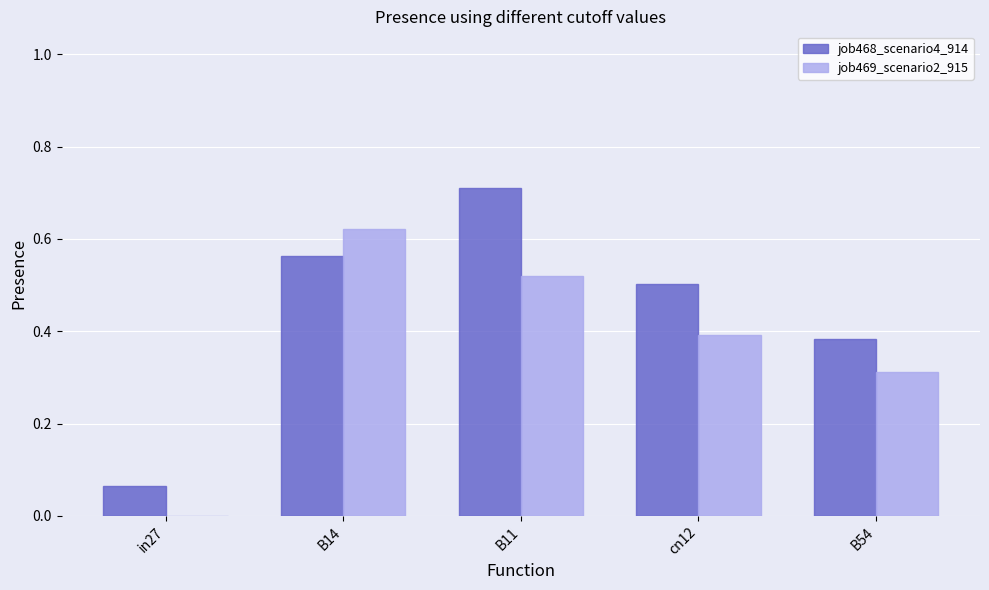

What is the sum of the job469_scenario2_915 values at cn12 and B11?

0.9